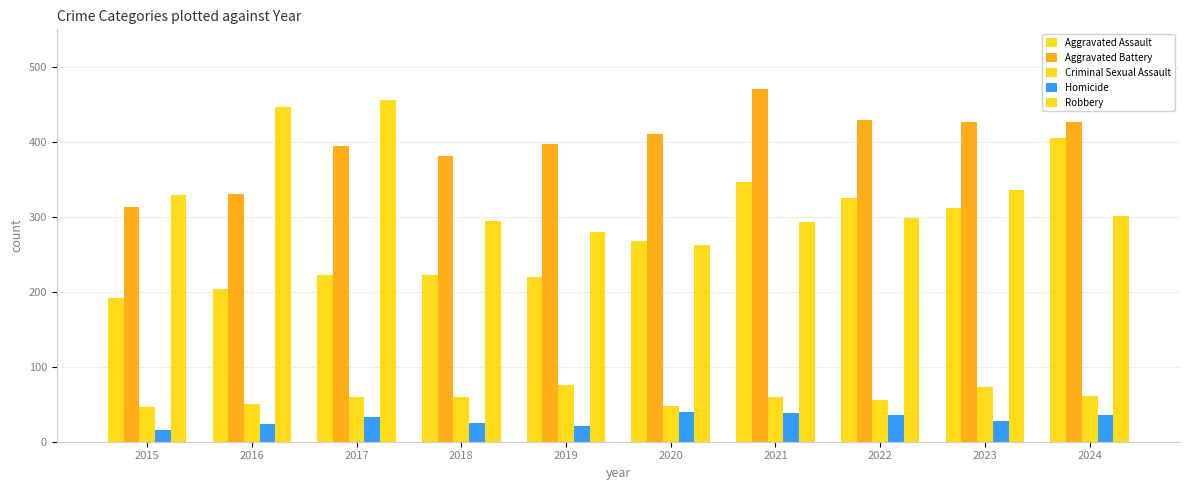

Are the bars grouped side by side (vs. stacked)?

Yes